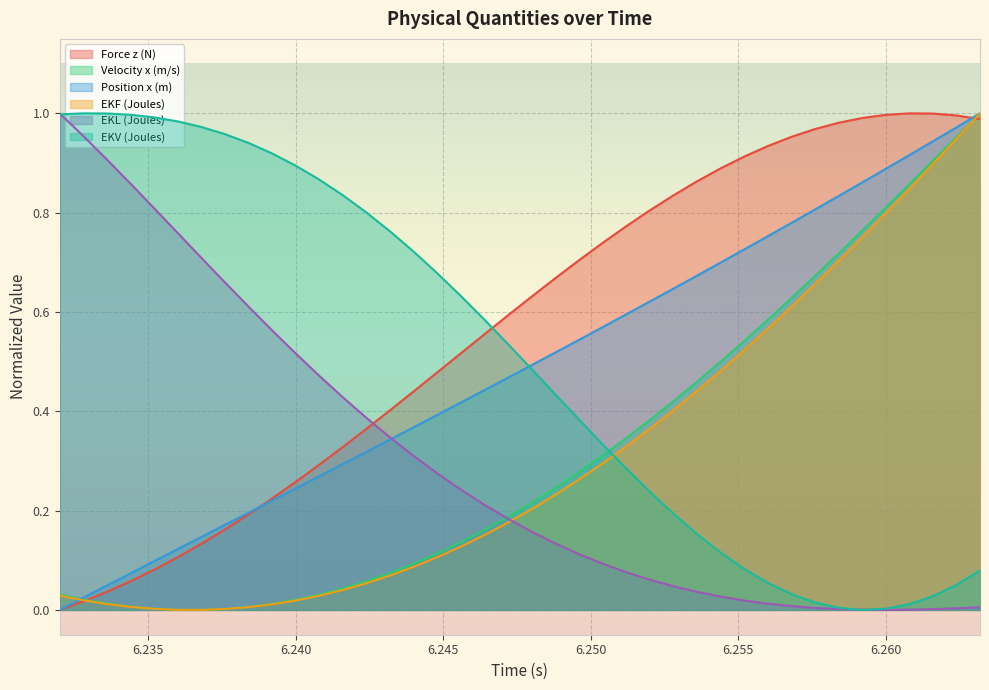

True or false: EKF (Joules) and Velocity x (m/s) intersect in this chart.

False